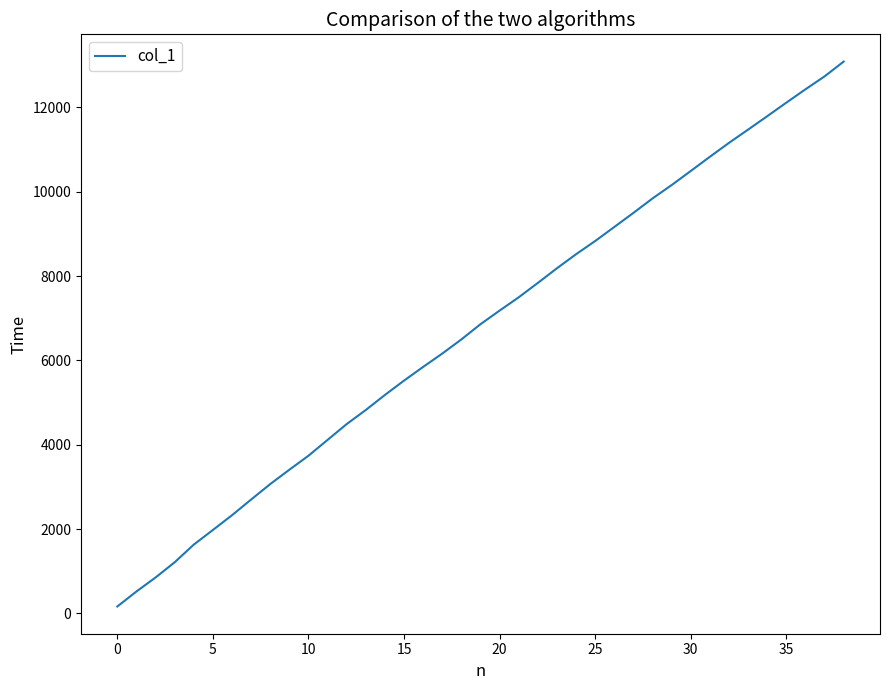

What is the greatest value displayed?

13088